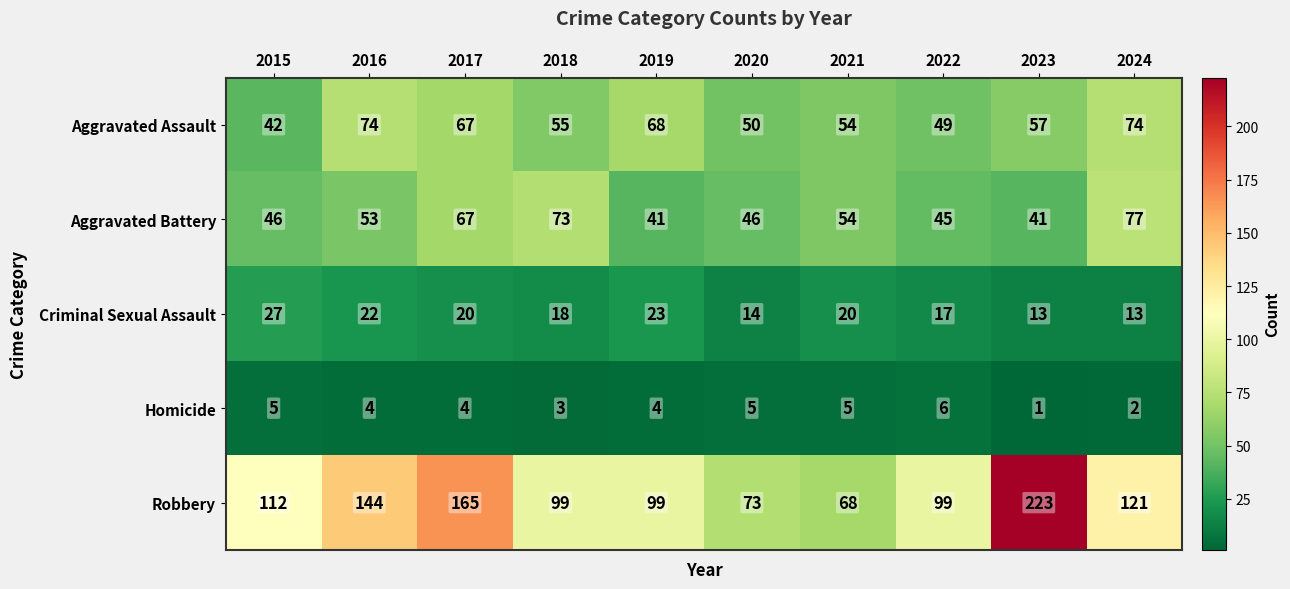

At 2023, list the series in order from largest to smallest.

Robbery, Aggravated Assault, Aggravated Battery, Criminal Sexual Assault, Homicide